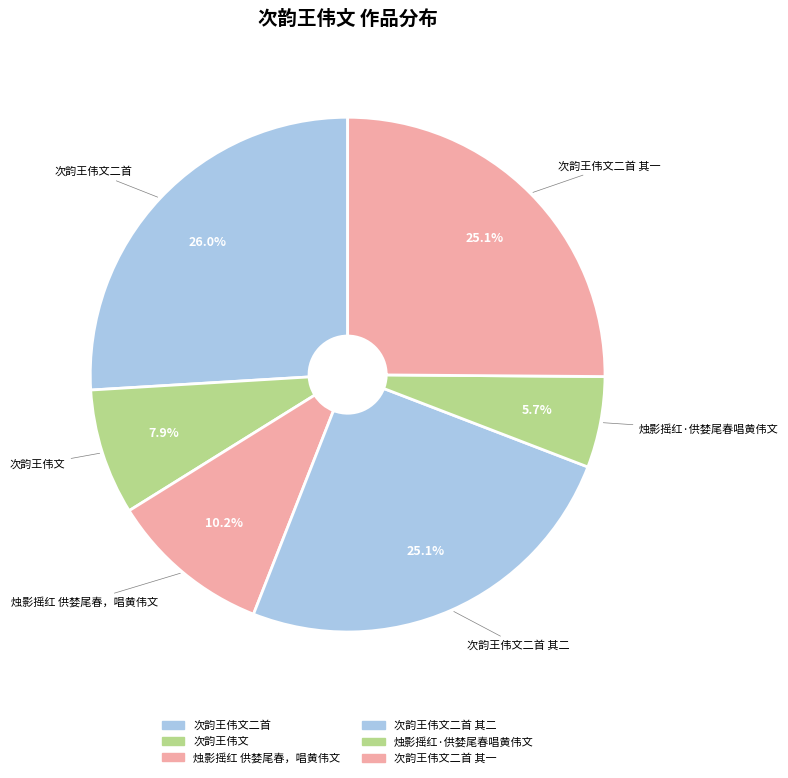

Which slice is the largest?

次韵王伟文二首